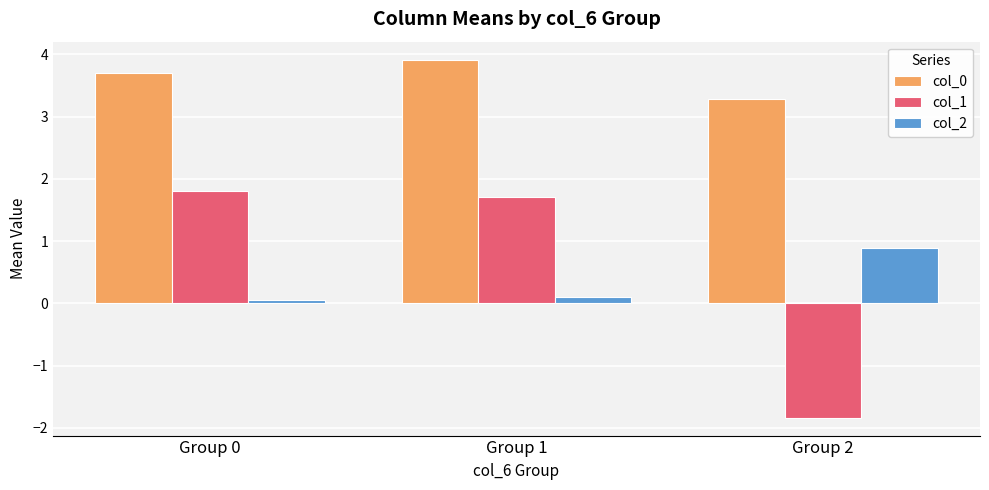

What is the sum of the col_1 values at Group 1 and Group 0?

3.5